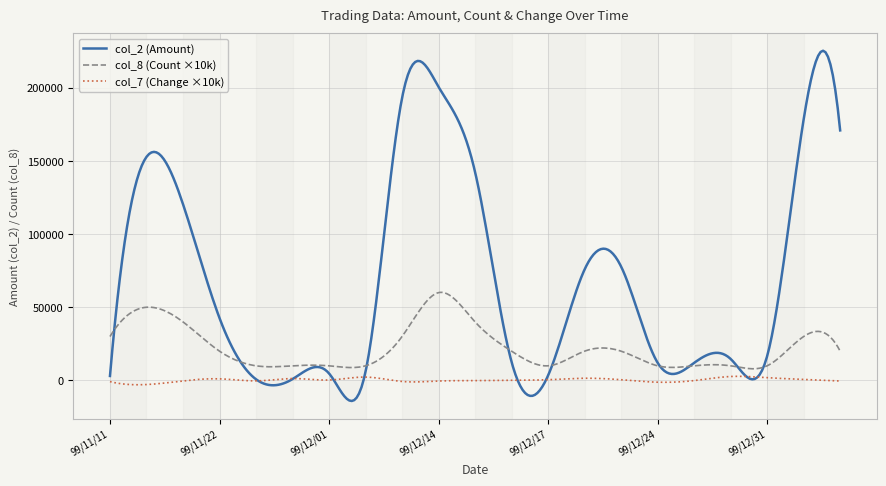

What is the minimum value shown in the chart?

-14031.7